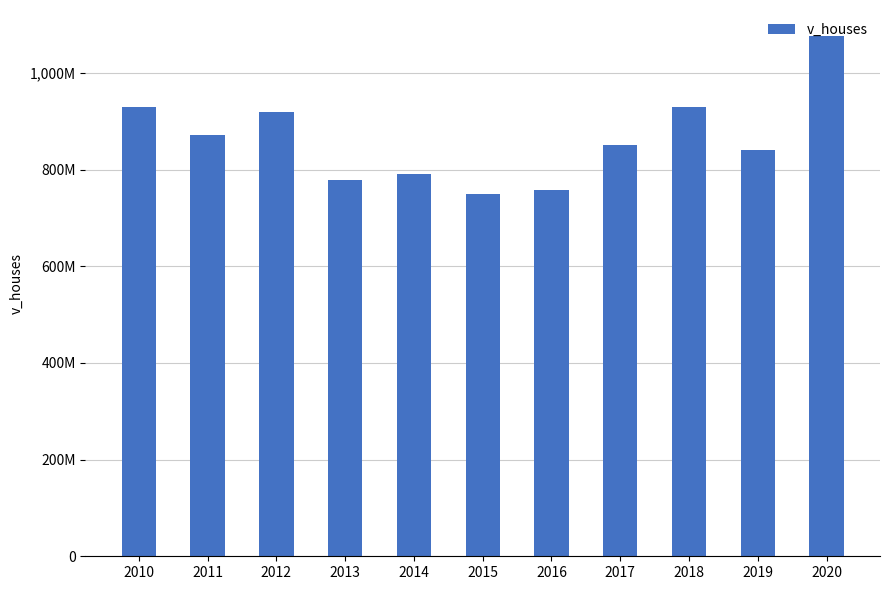

Reading right to left, what are all the values shown in this chart?

1076520000	839725000	930475000	851540000	758045000	750288000	791039000	779259000	920033000	871325000	930462500